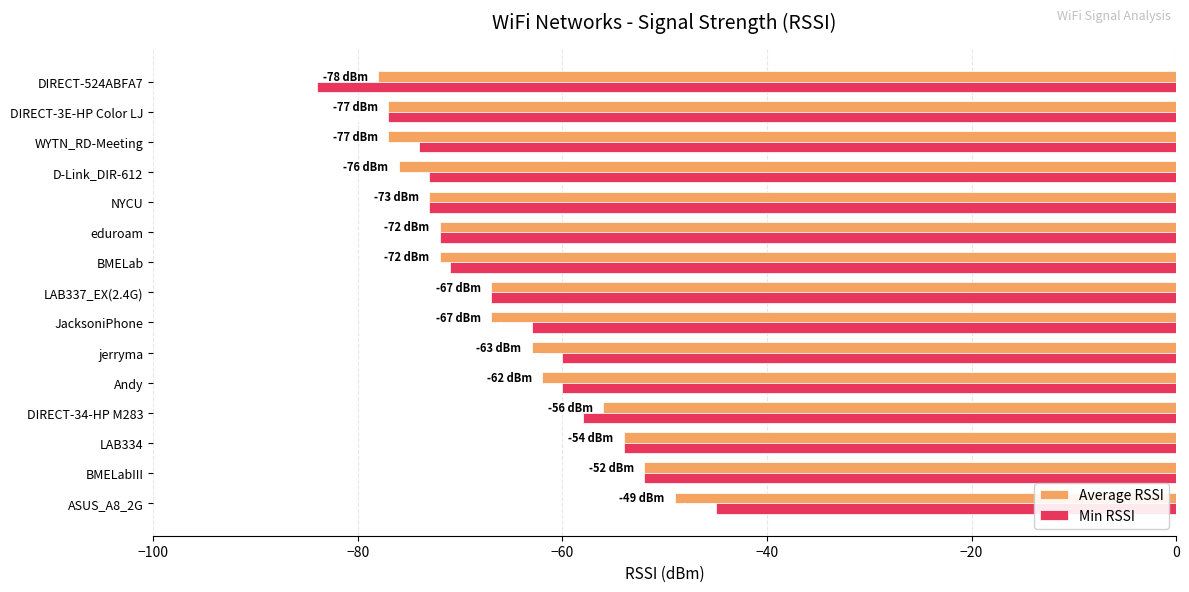

List the series in order of their peak value, highest first.

Min RSSI, Average RSSI